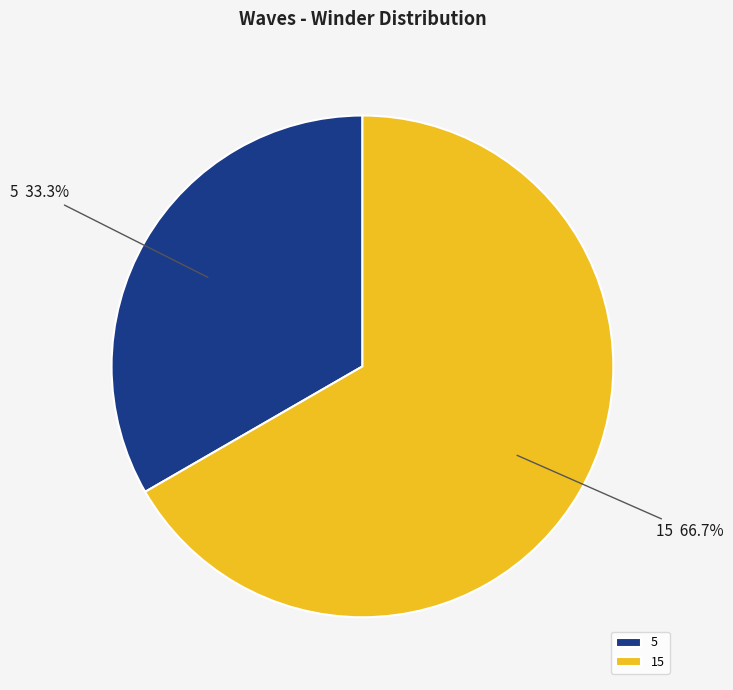

How many segments does this pie chart have?

2